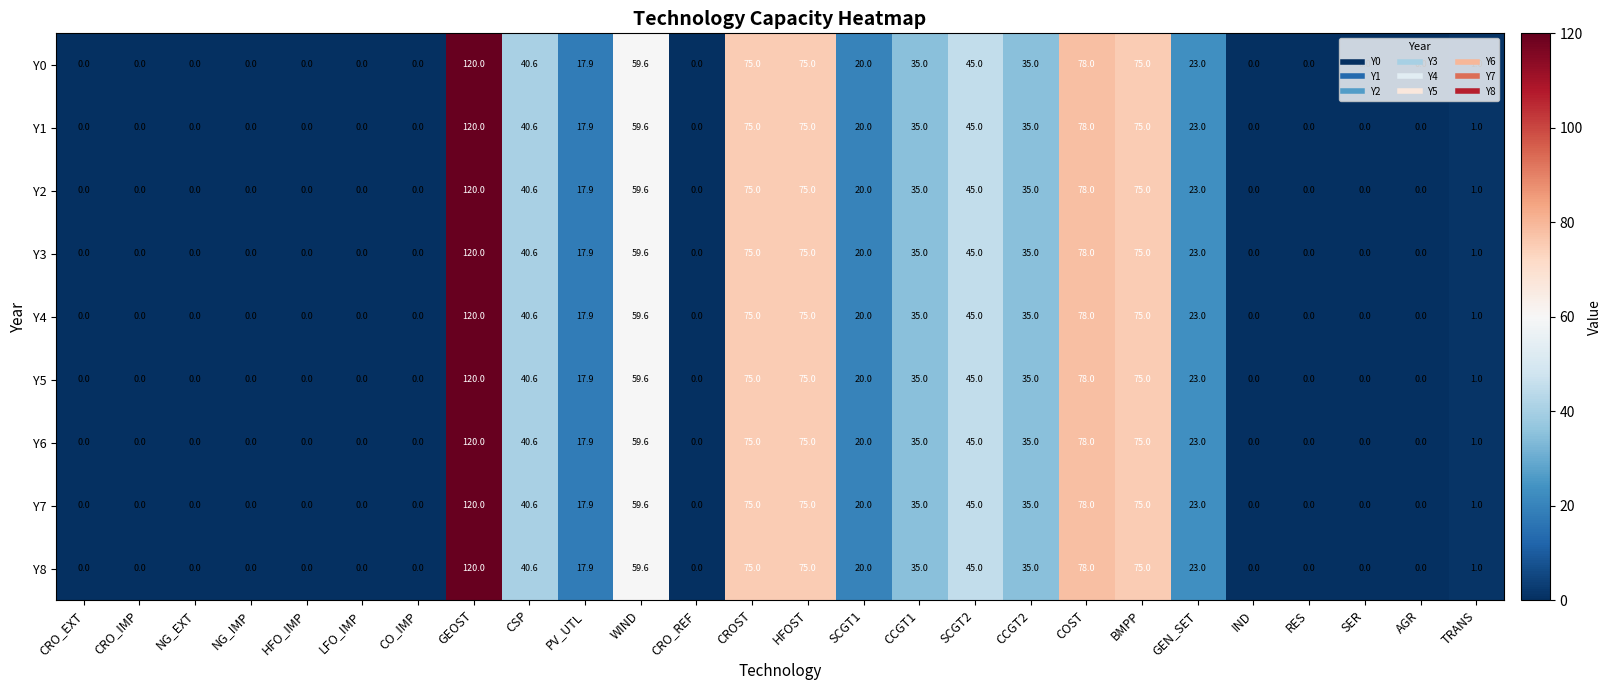

Where is Y4 nearest to the value 60?

WIND